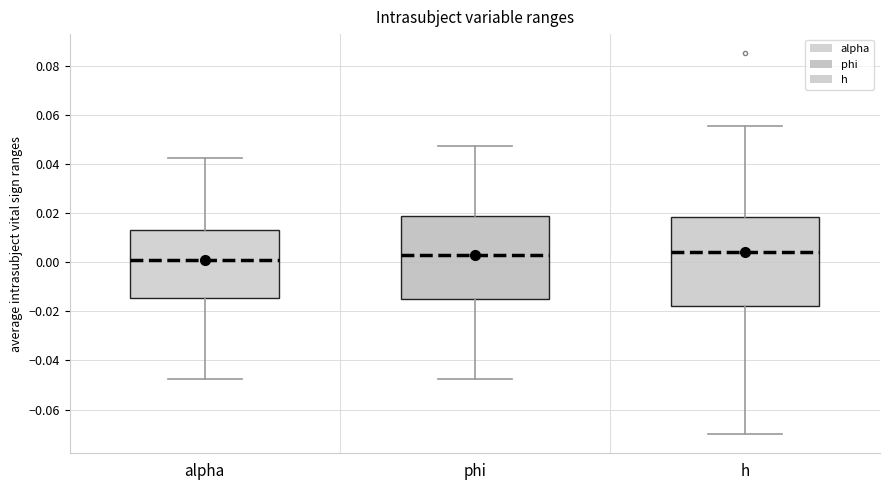

Reading left to right, read every box against the y-axis: the position of its median line, the range the box covers, and the ends of its whiskers. The values are not printed on the chart, so give them approximately, as read against the axis.

alpha: median 0.002, box -0.014 to 0.014, whiskers -0.048 to 0.042
phi: median 0.004, box -0.016 to 0.018, whiskers -0.048 to 0.048
h: median 0.004, box -0.018 to 0.018, whiskers -0.070 to 0.056